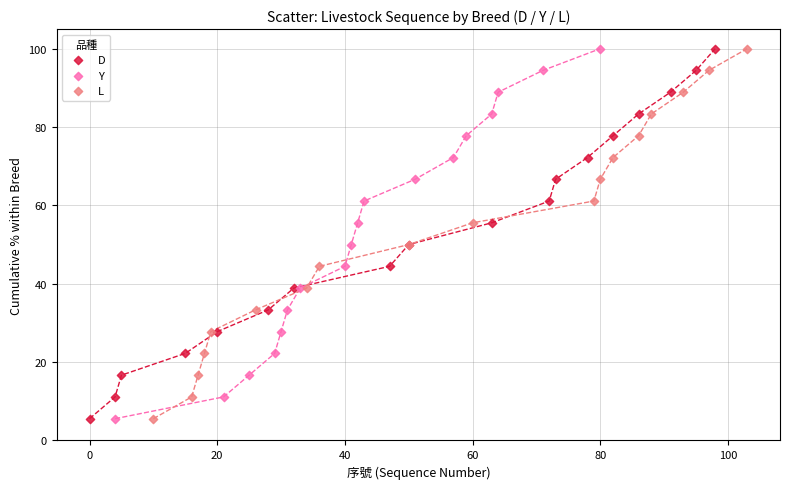

What are all the series names shown in the legend?

D, Y, L